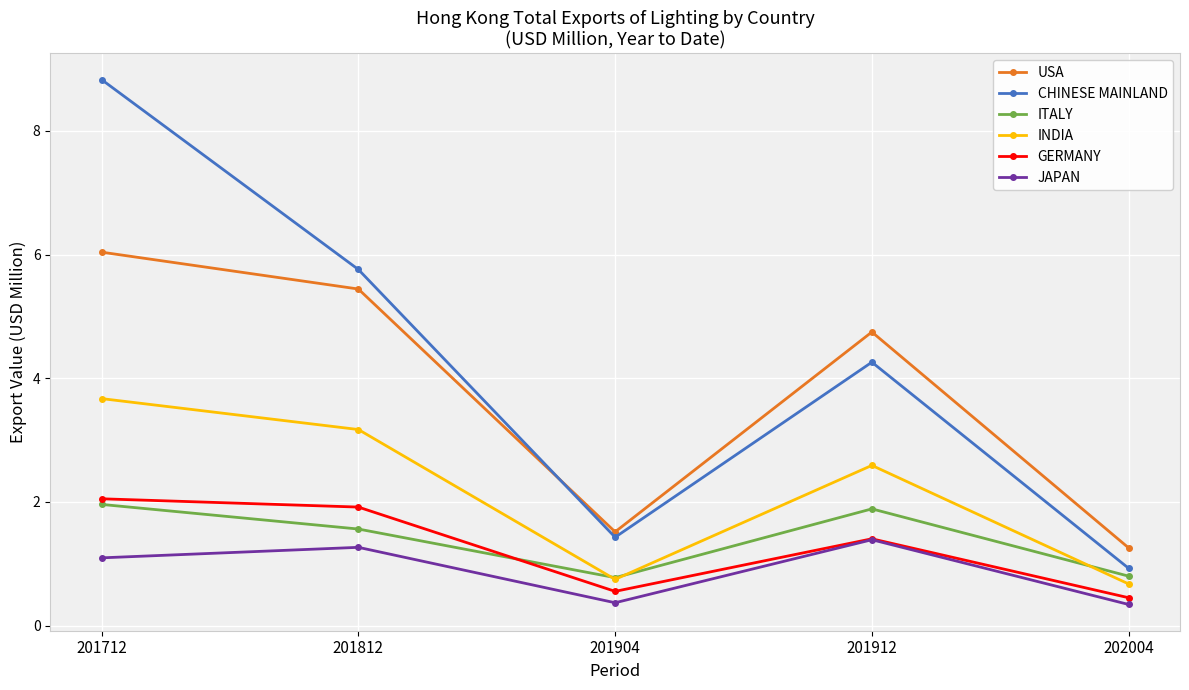

What is the difference between the second highest and minimum values in the ITALY series?

1.1